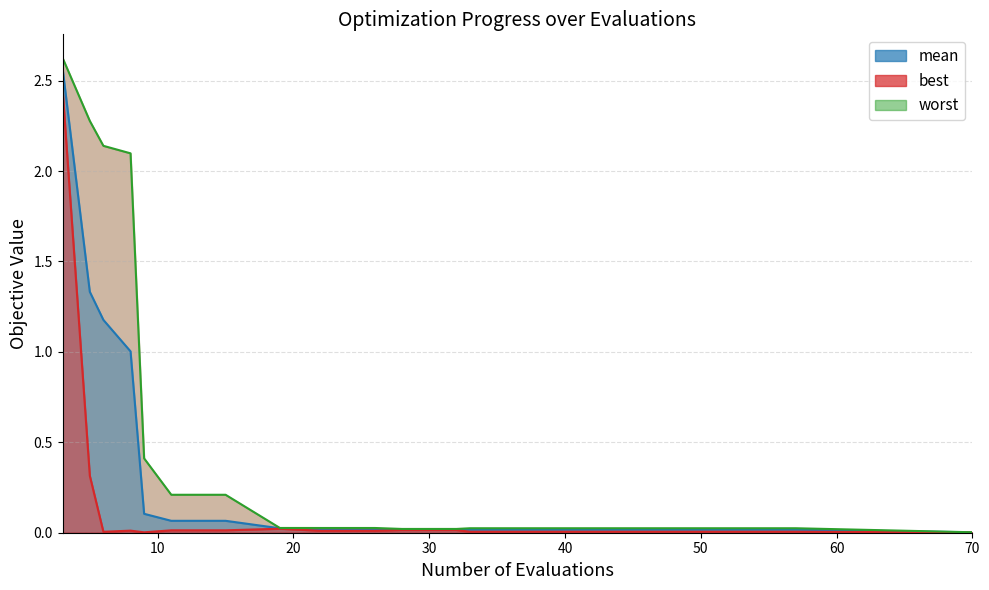

True or false: best-line and mean-line cross at least once.

False